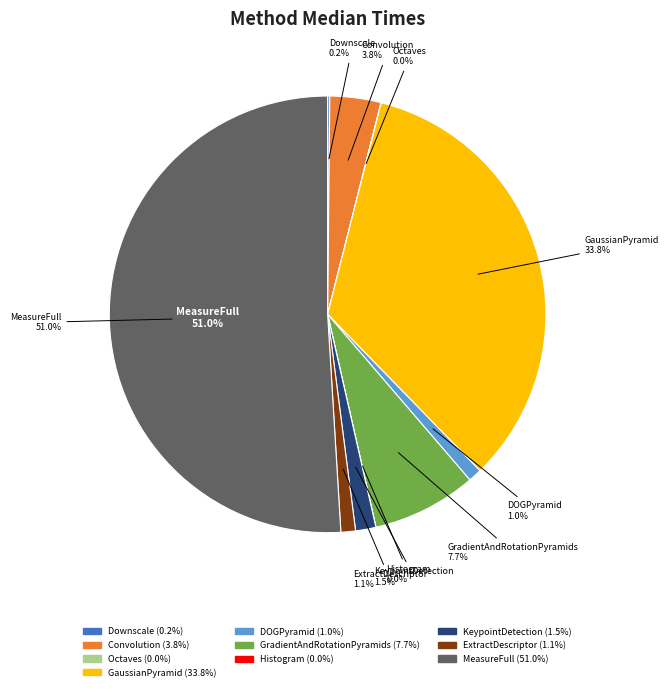

True or false: ez_DOGPyramid accounts for 9% of the total.

False